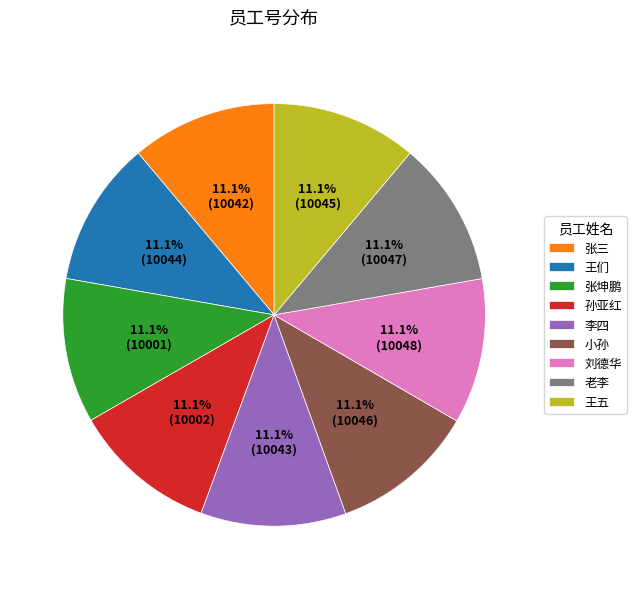

Is 小孙 the majority of the pie?

No